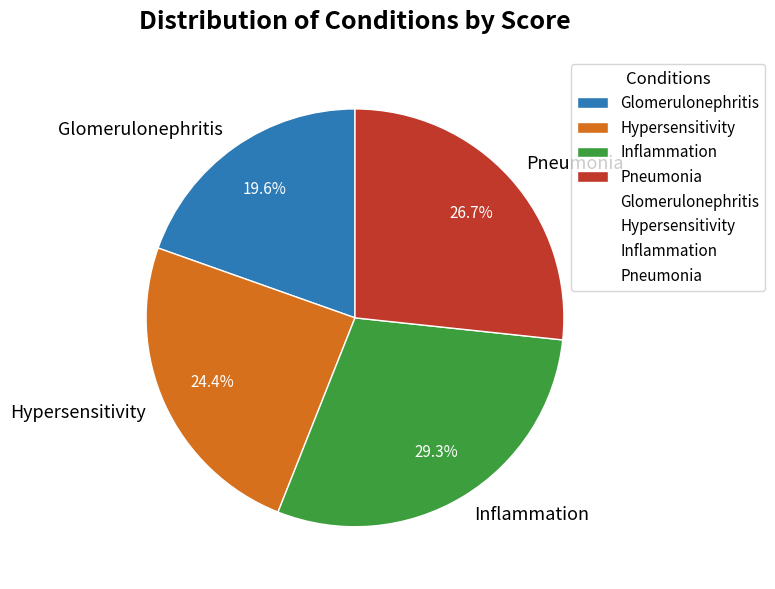

To the nearest percent, what percentage of the pie is Pneumonia?

27%